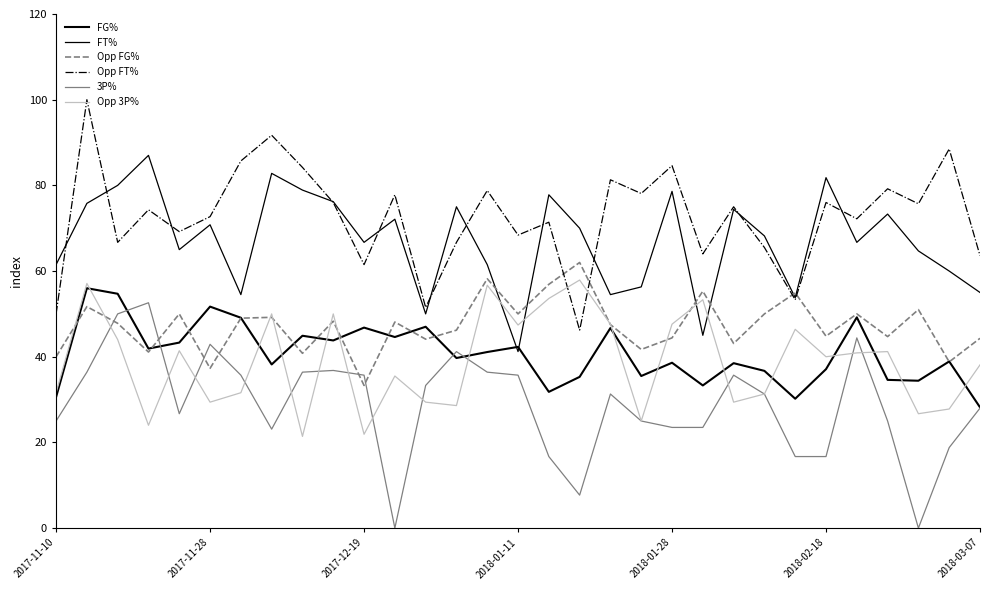

Does the chart display data point markers on the line(s)?

No